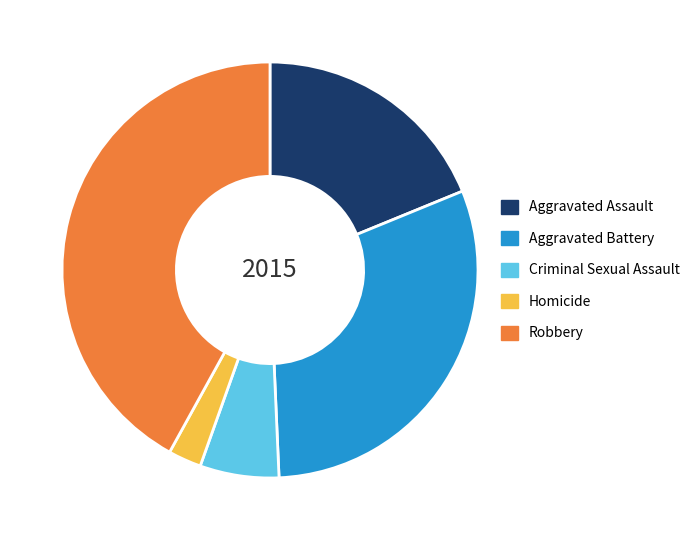

How many slices are in this pie chart?

5